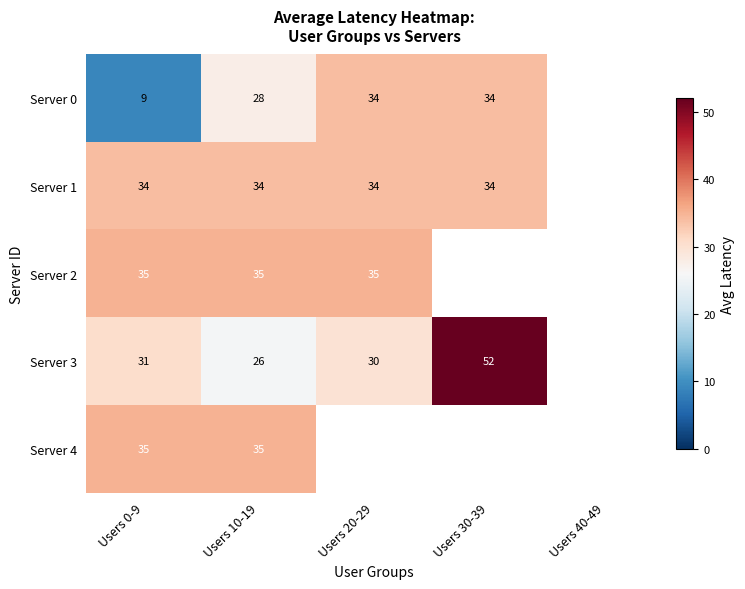

True or false: Server 1 has a value of 34 at Users 0-9.

True